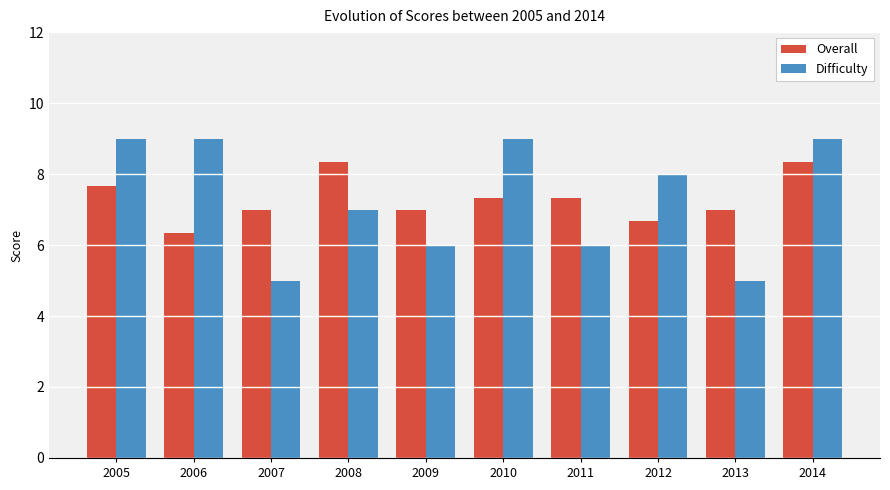

Is the value of Difficulty at 2012 greater than the value of Overall at 2009?

Yes